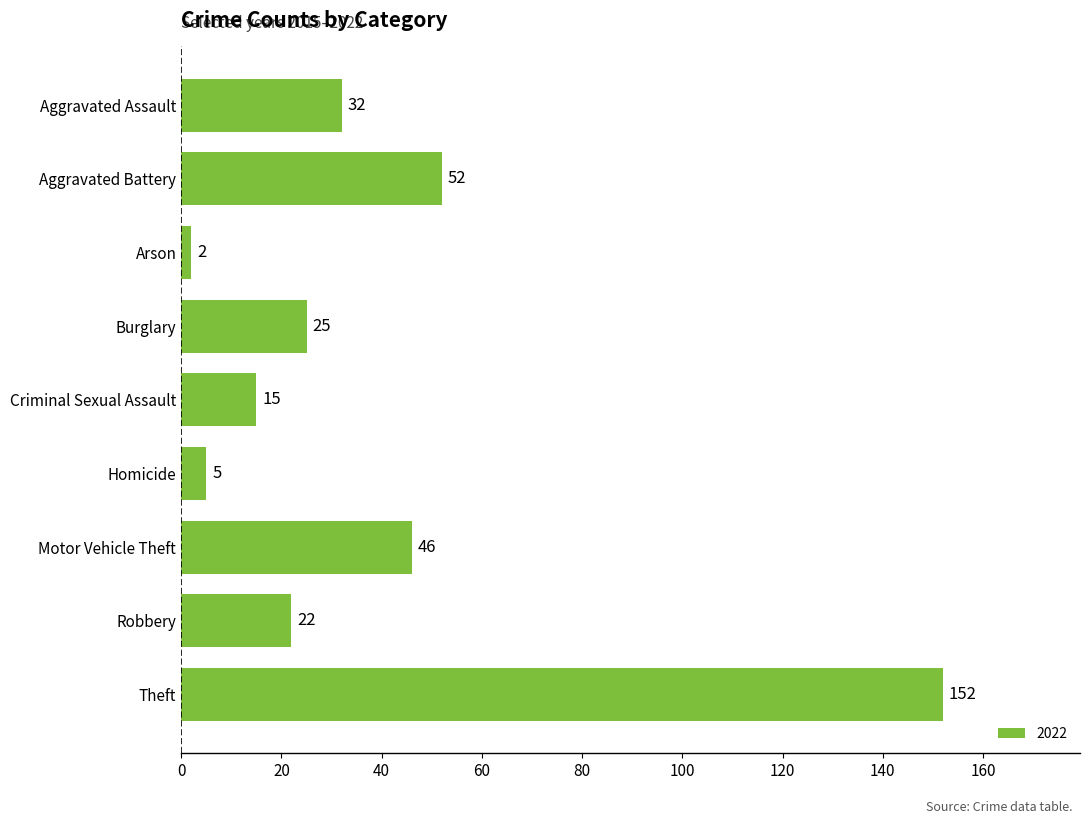

The value at Aggravated Assault is 32. True or false?

True